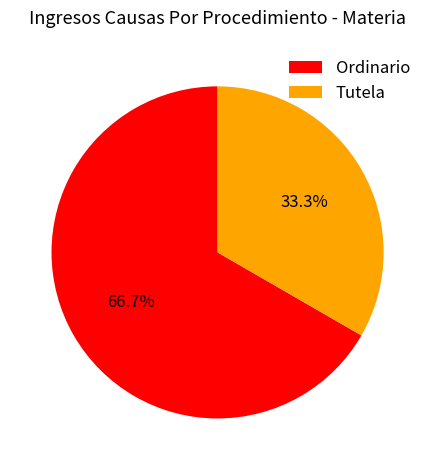

How many slices are in this pie chart?

2